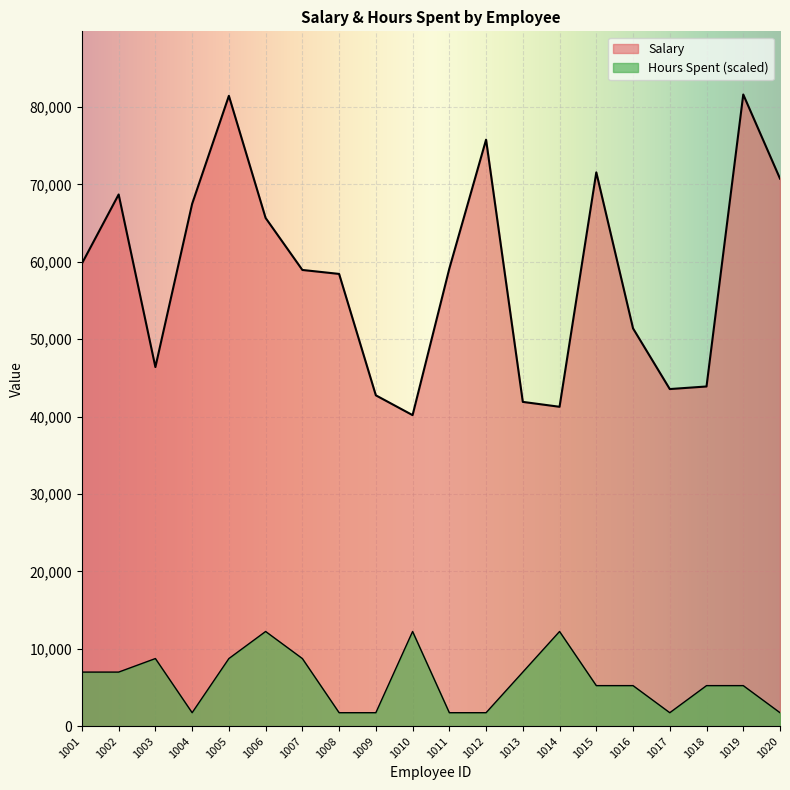

At how many categories does at least one series exceed 39107?

20